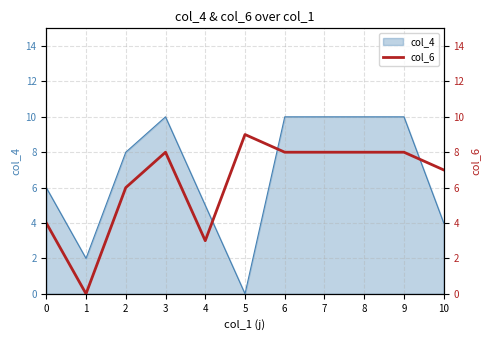

The chart shows a value of 2 at 5. True or false?

False